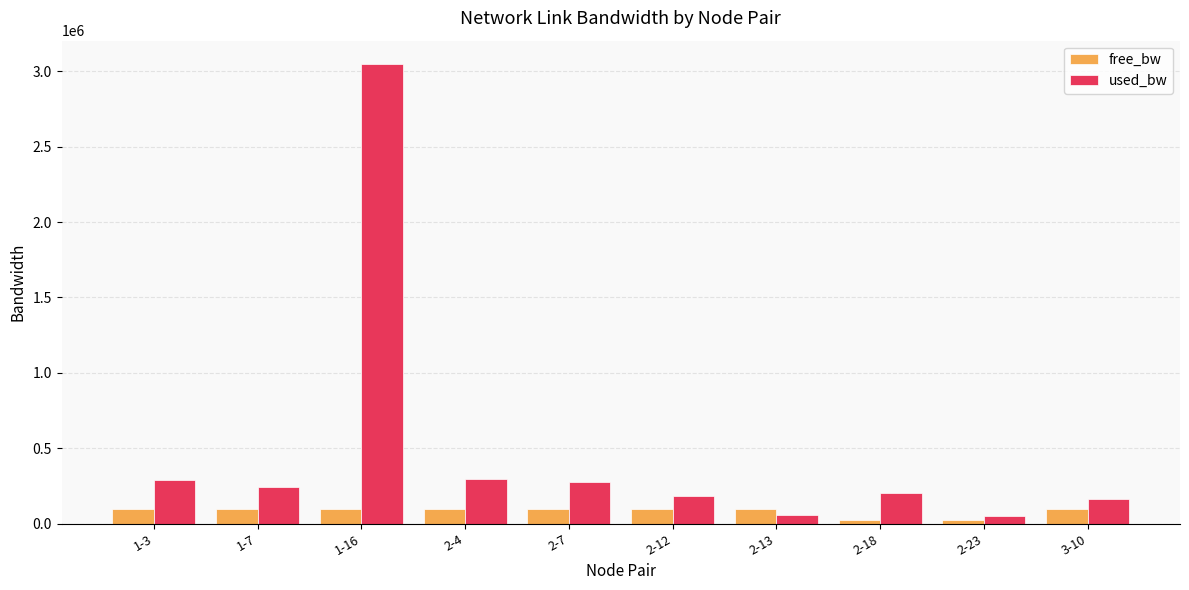

List the series in order of their peak value, highest first.

used_bw, free_bw